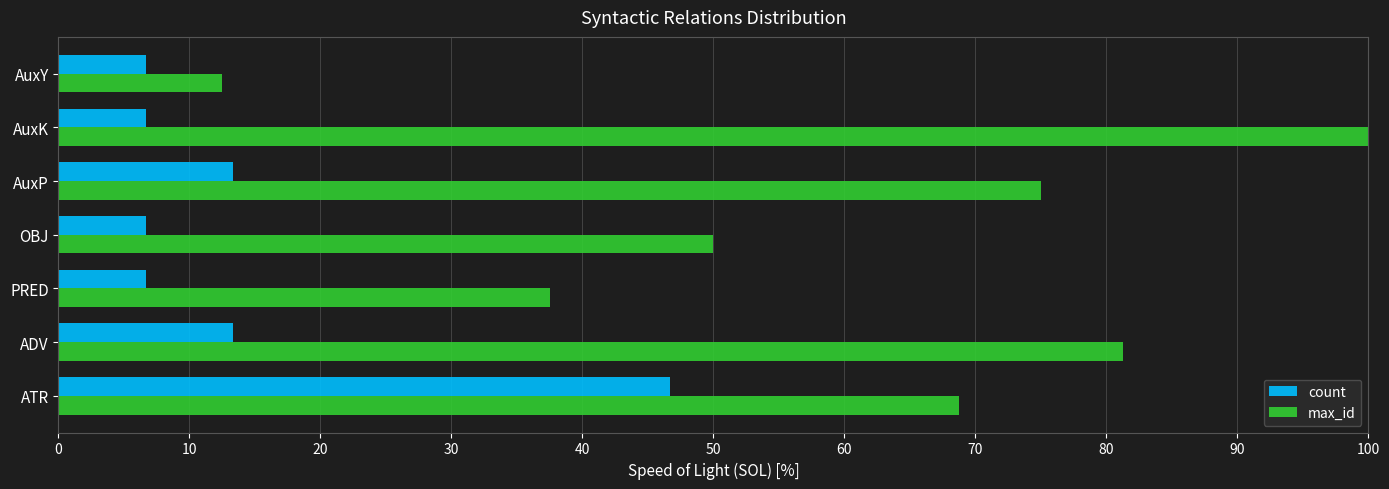

Which series has the widest spread of values?

max_id